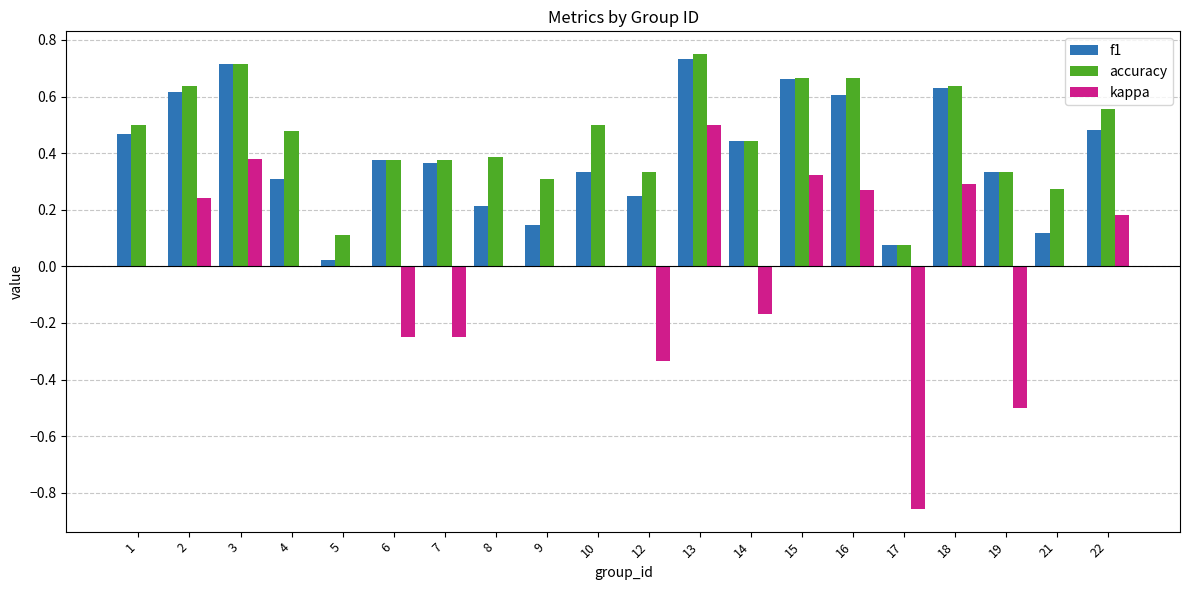

At which category is the sum across all series the highest?

13